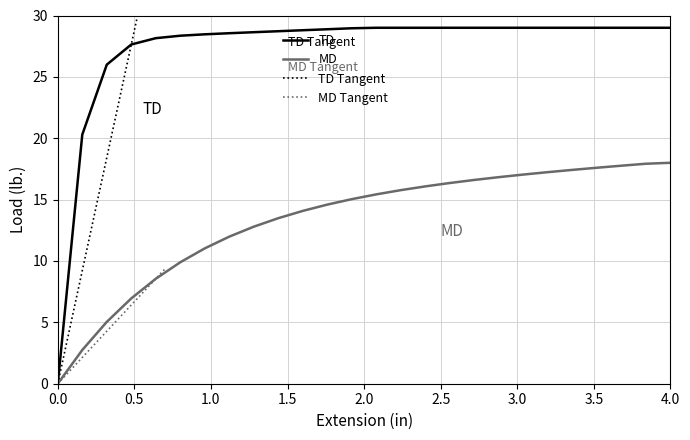

True or false: MD has a value of 21 at 14.

False